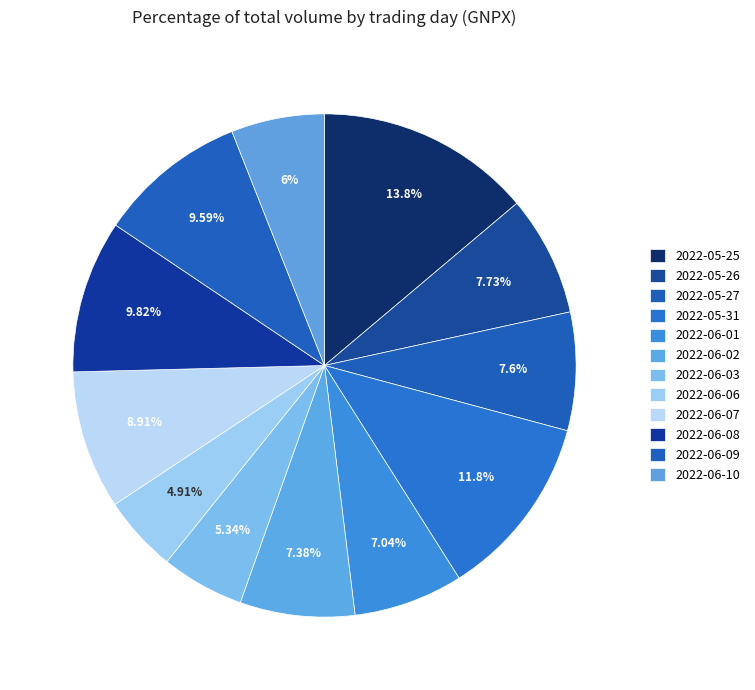

What is the ratio of the value at 2022-06-07 to the value at 2022-05-26?

1.2